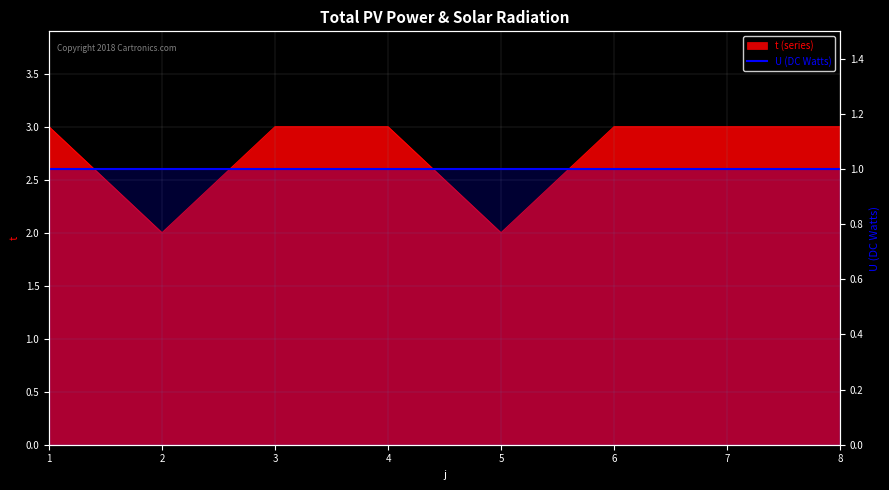

How many values are between 3 and 4?

6